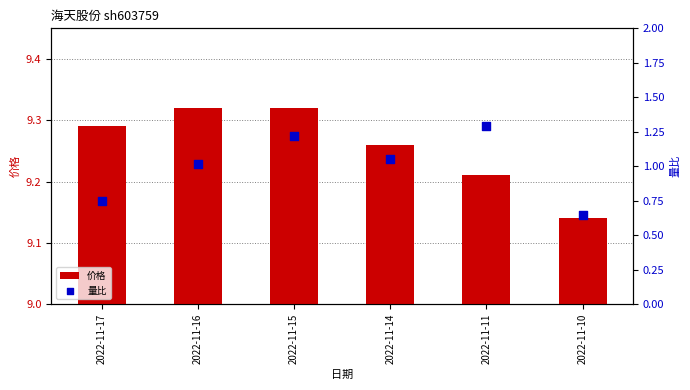

Is the value of 量比 at 2022-11-10 greater than the value of 价格 at 2022-11-15?

No